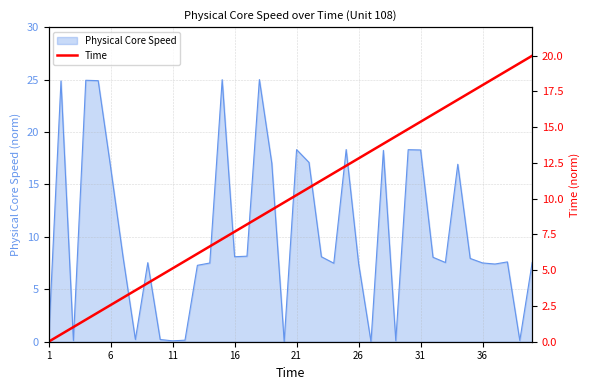

What is the maximum value for Physical Core Speed?

25.0